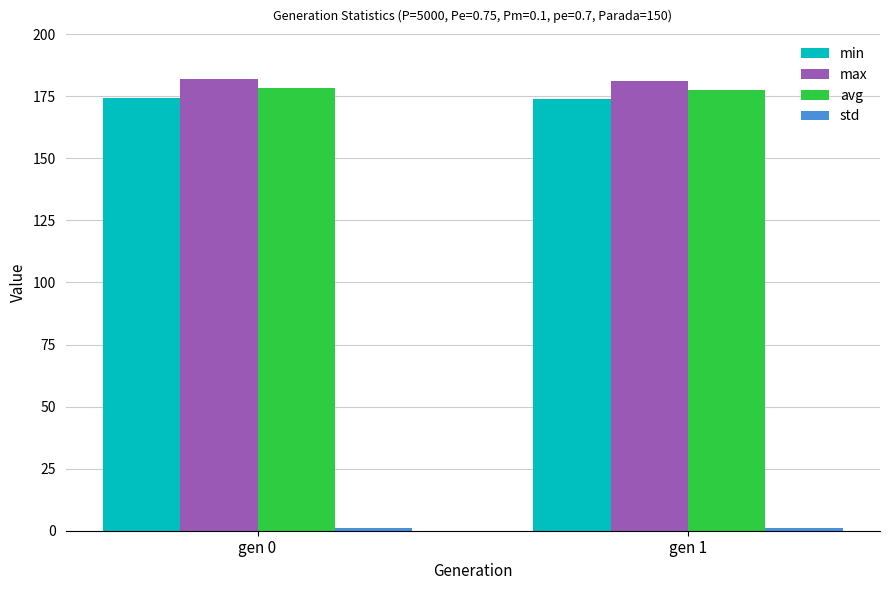

The value of min at gen 1 is 95.8. True or false?

False